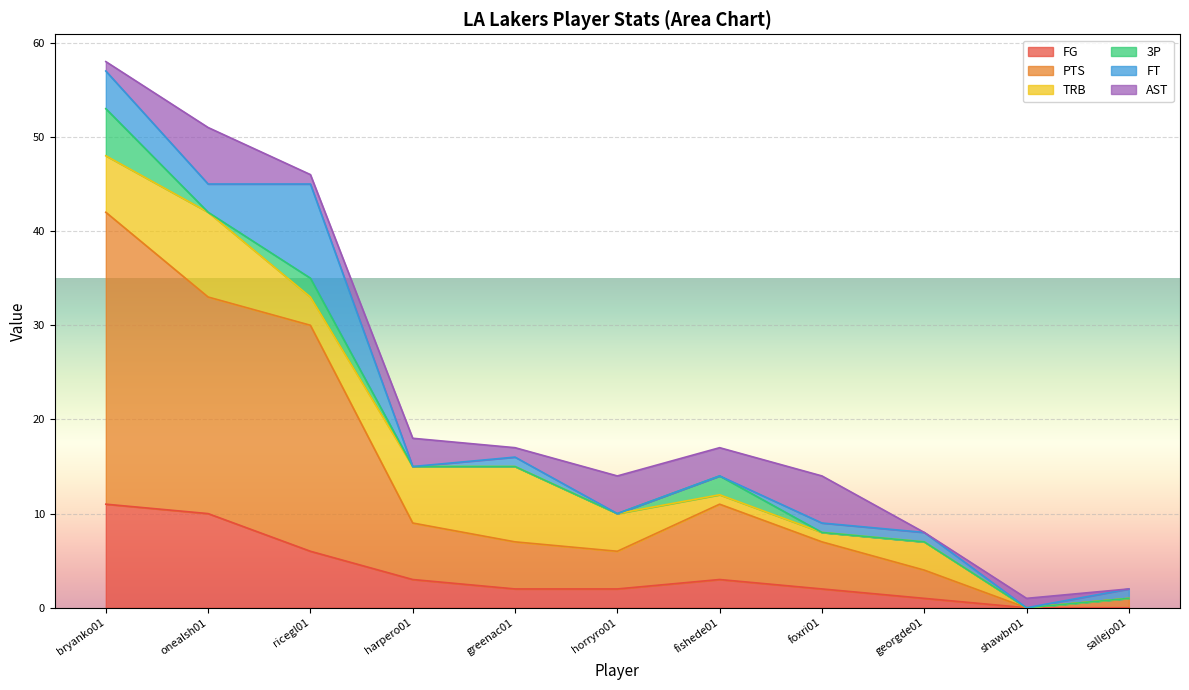

What is the label of the 2nd point from the right?

shawbr01